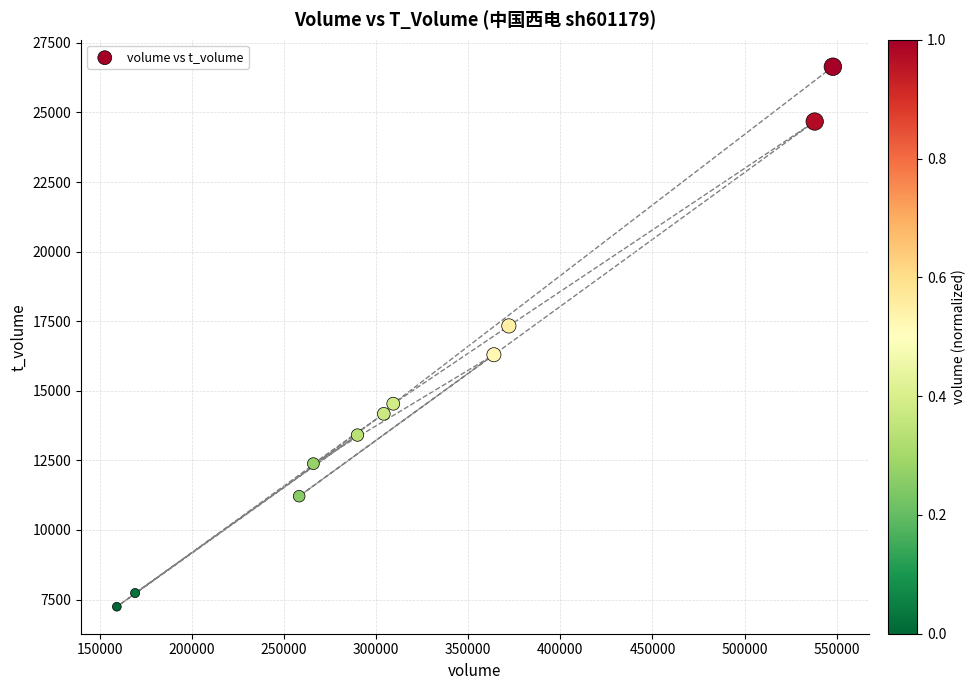

What is the average Y value?

15058